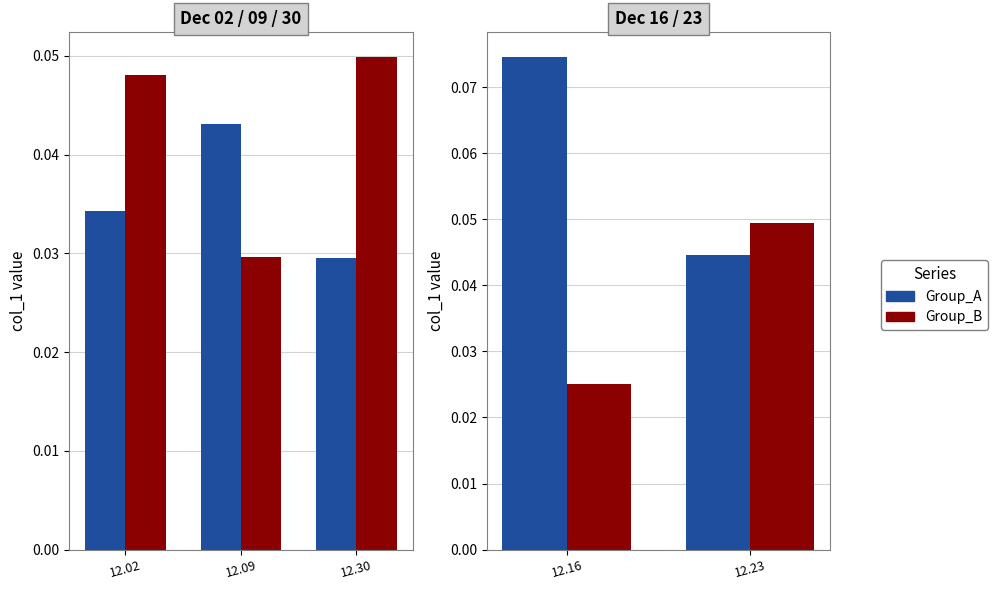

Which series has the largest total across all categories?

Group_A